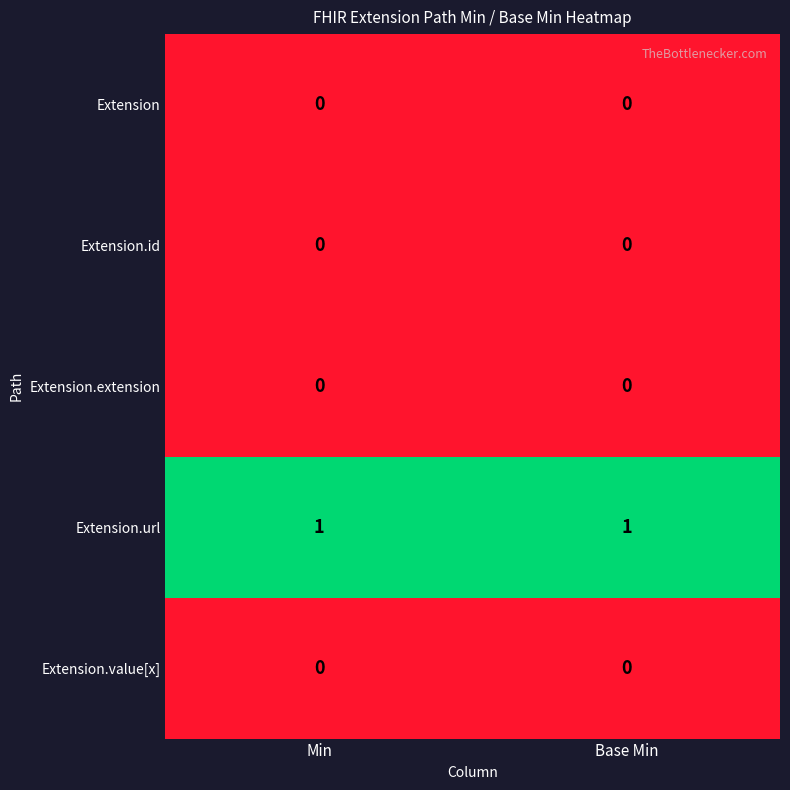

Which series has the largest total across all categories?

Extension.url